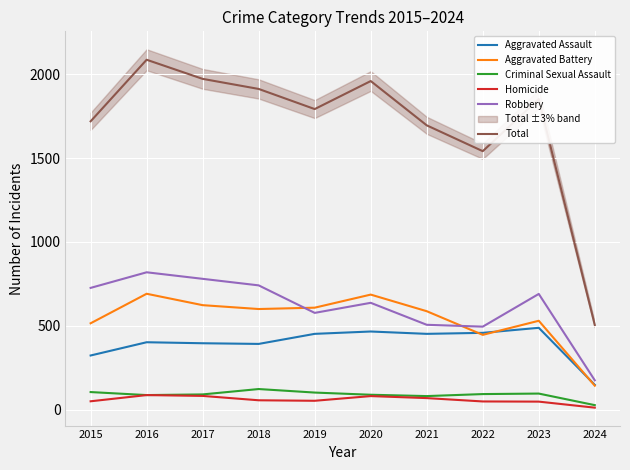

Rank the series at 2018 from highest to lowest value.

Total, Robbery, Aggravated Battery, Aggravated Assault, Criminal Sexual Assault, Homicide